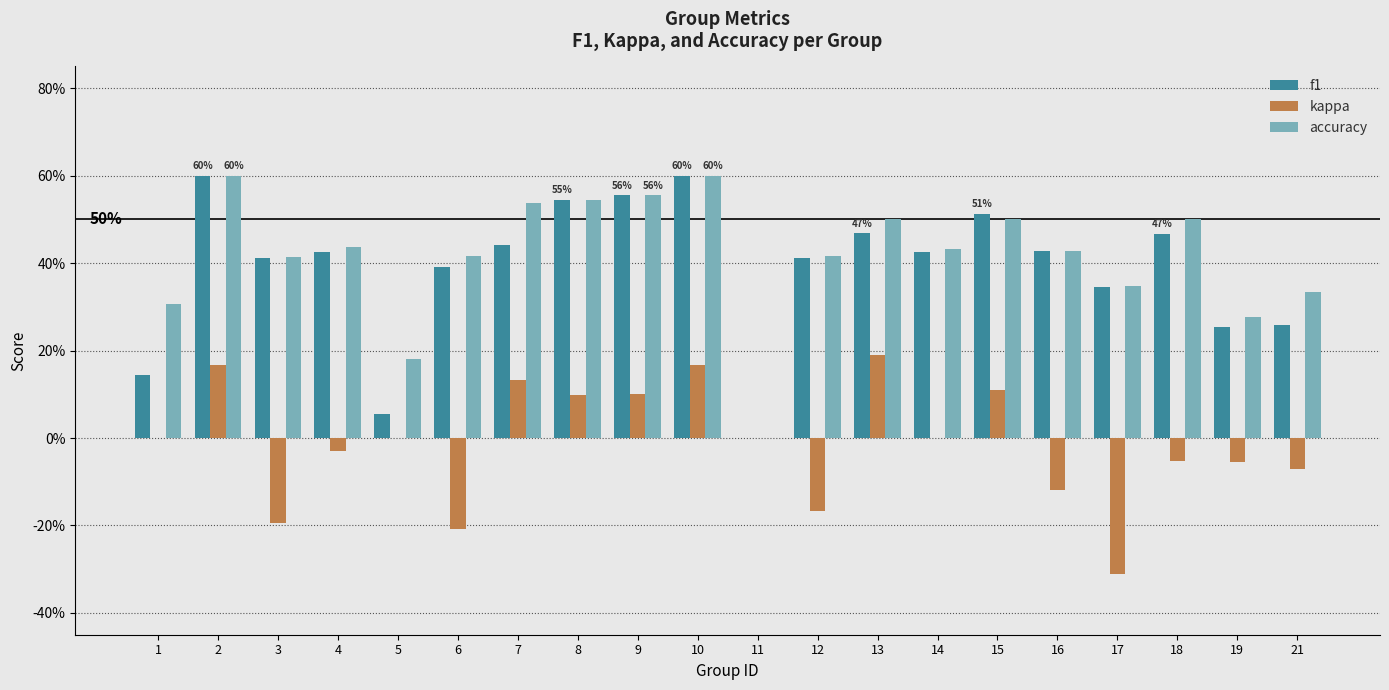

What are all the series names shown in the legend?

f1, kappa, accuracy